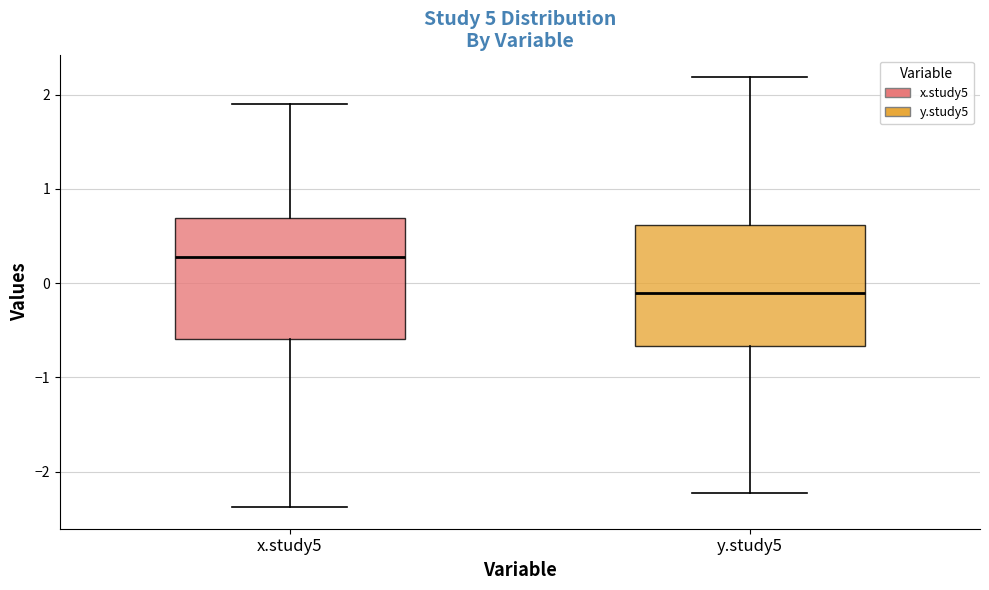

Reading left to right, transcribe this box plot: for each box, give where its median line is, the range the box spans, and where its two whiskers end, as read against the y-axis. The values are not printed on the chart, so give them approximately, as read against the axis.

x.study5: median 0.3, box -0.6 to 0.7, whiskers -2.4 to 1.9
y.study5: median -0.1, box -0.7 to 0.6, whiskers -2.2 to 2.2